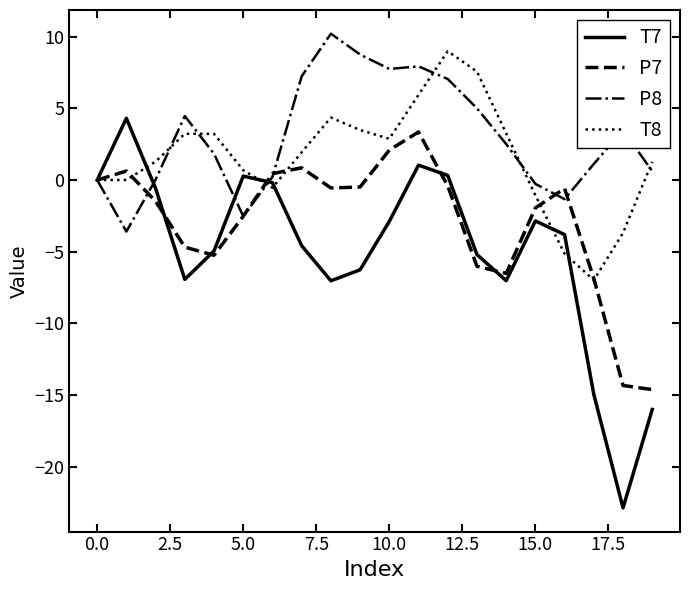

Which series has the largest range (max minus min)?

T7